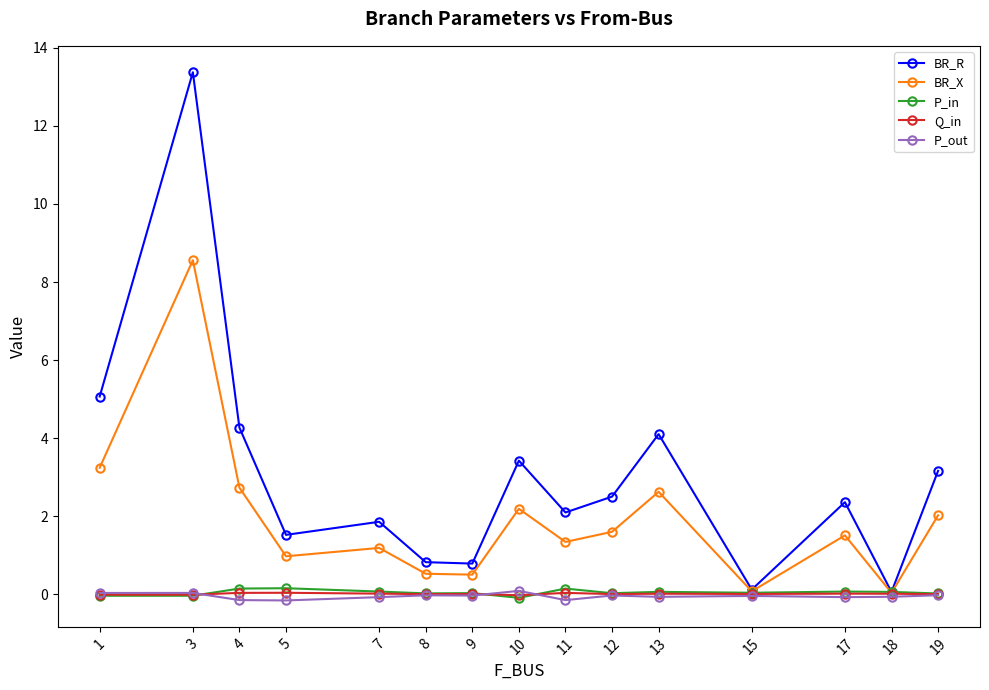

The value of BR_R at 17 is 0.9. True or false?

False